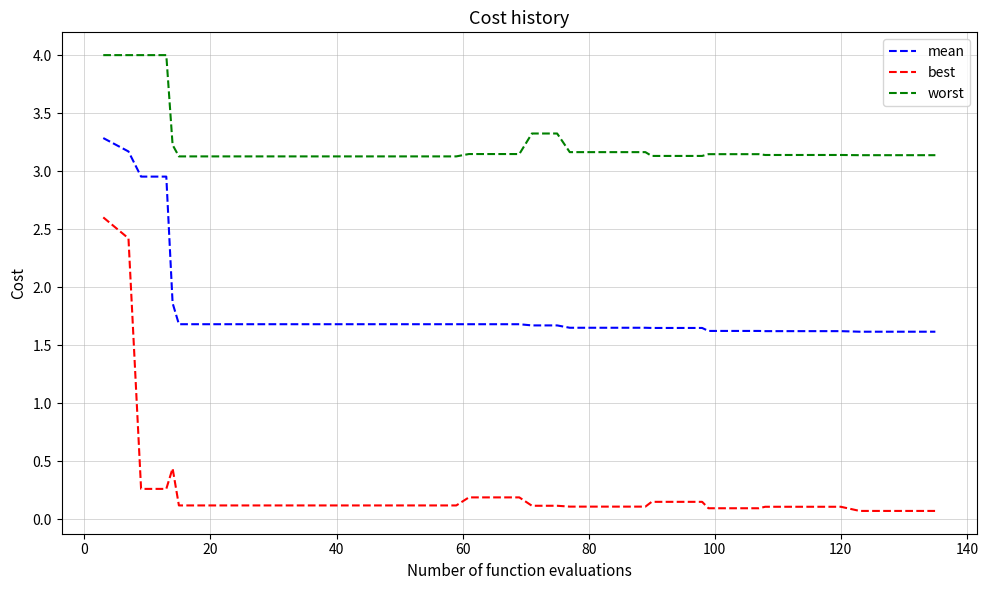

Rank the series by their average value, from lowest to highest.

best, mean, worst